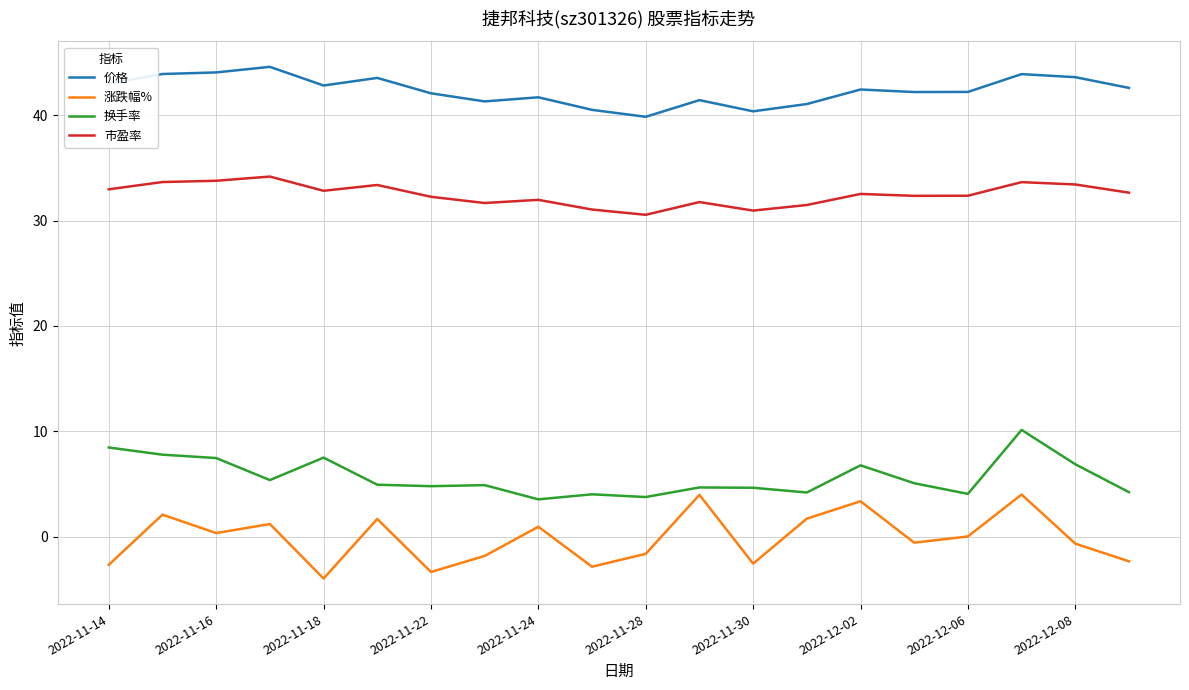

What is the maximum value for 换手率?

10.1